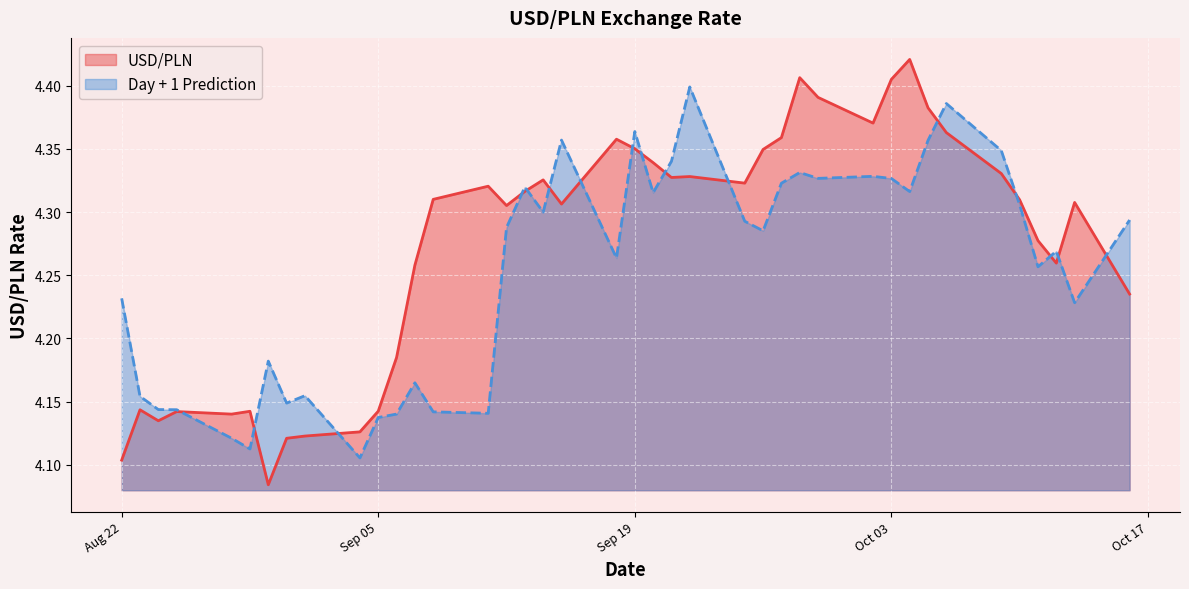

Rank the series by their maximum value, from highest to lowest.

USD/PLN, Day + 1 Prediction